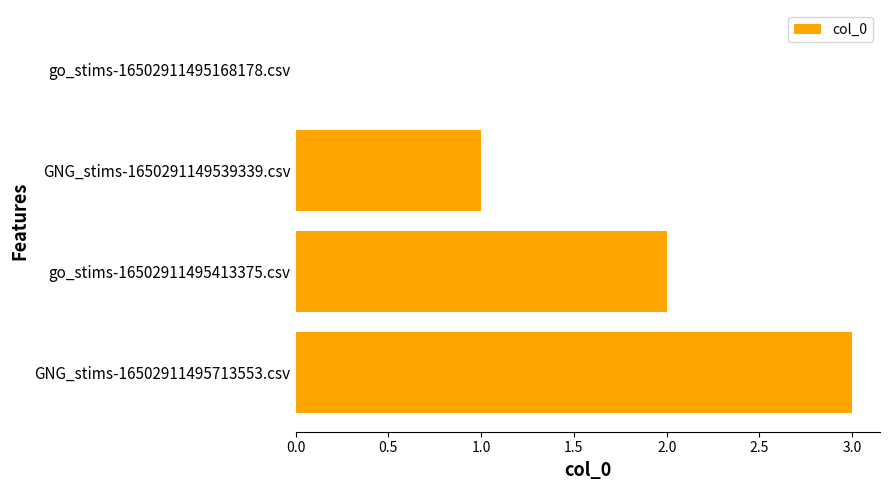

Count the number of data series in this chart.

1